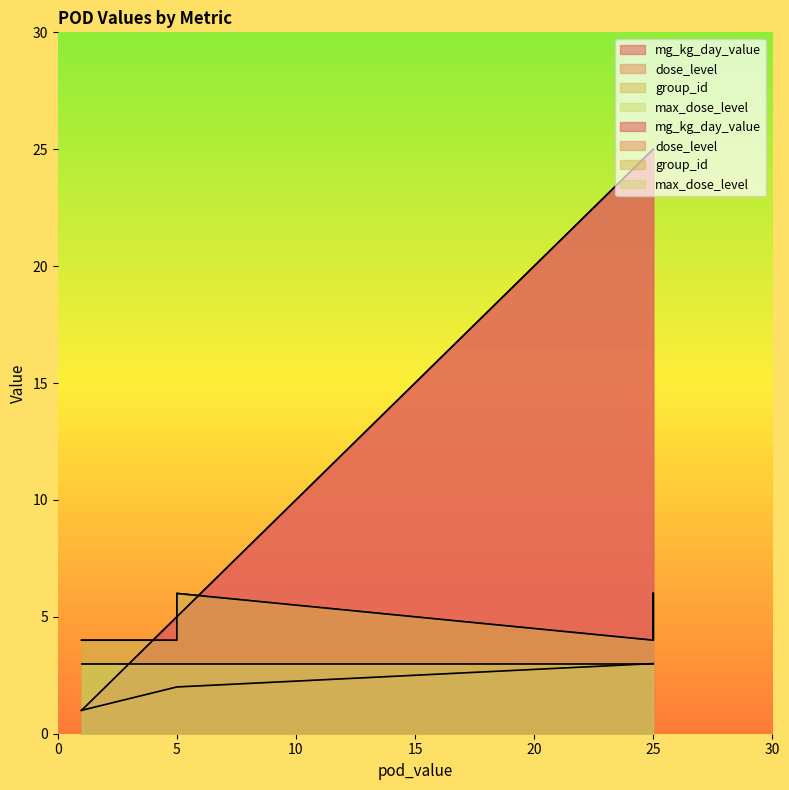

True or false: mg_kg_day_value has a value of 9 at 25.

False